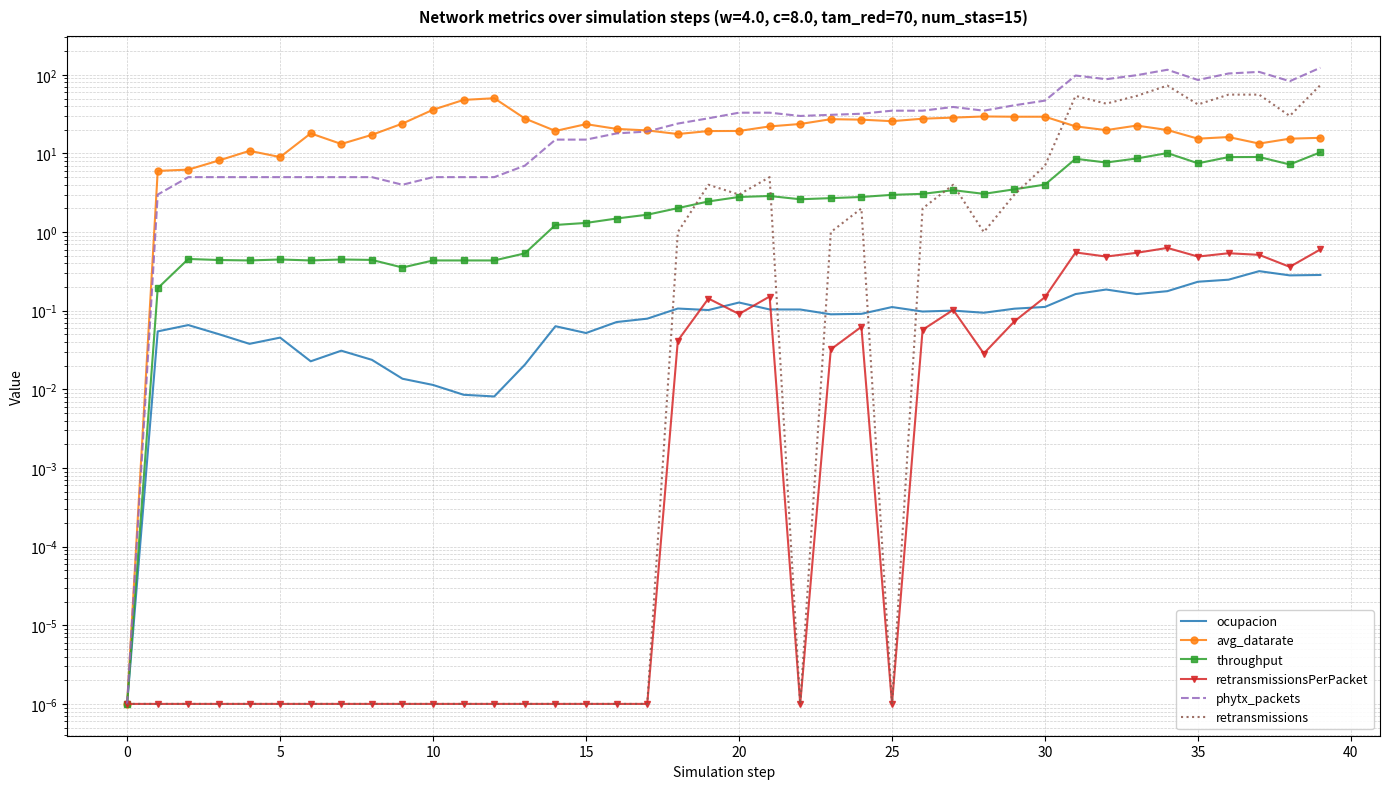

Which series has the largest range (max minus min)?

phytx_packets